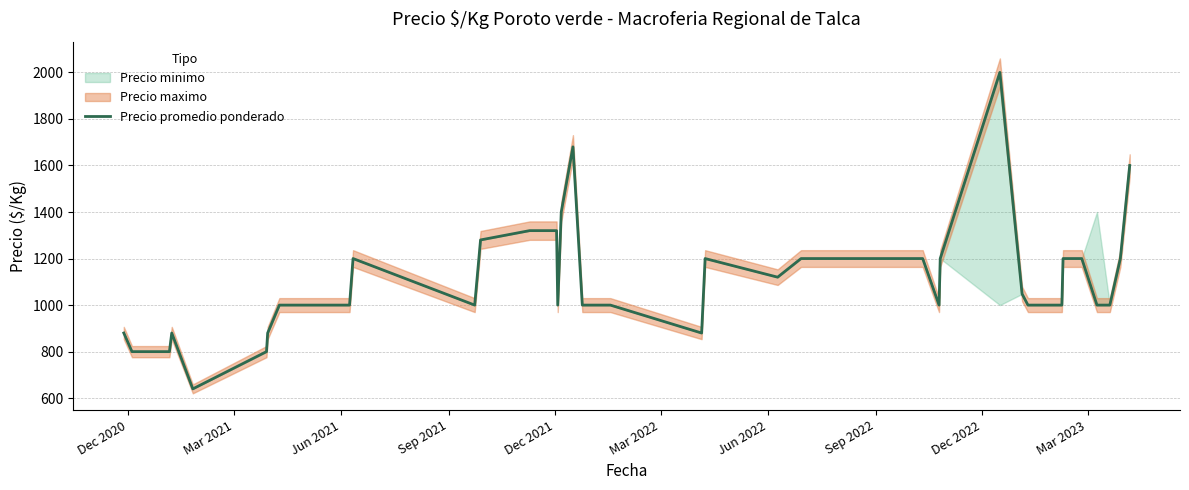

How many lines are shown in the chart?

1